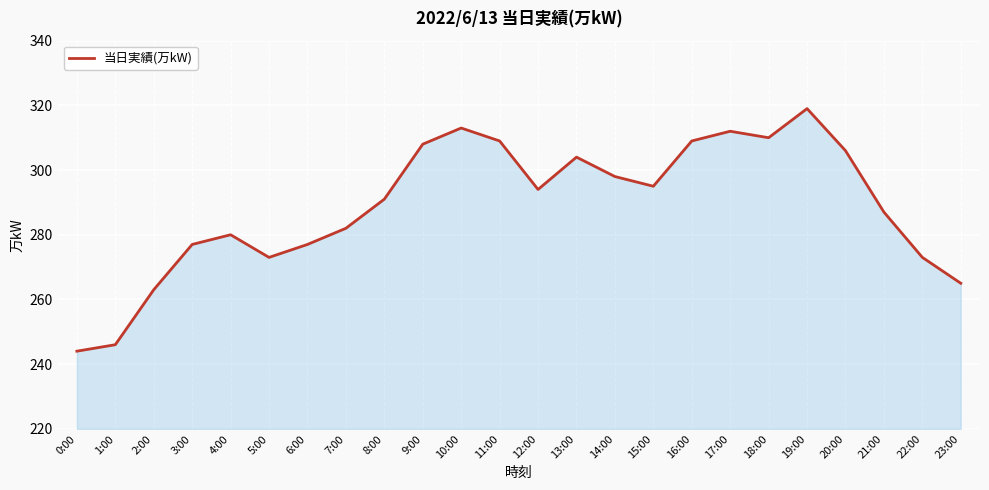

Which has a higher value, 20:00 or 17:00?

17:00